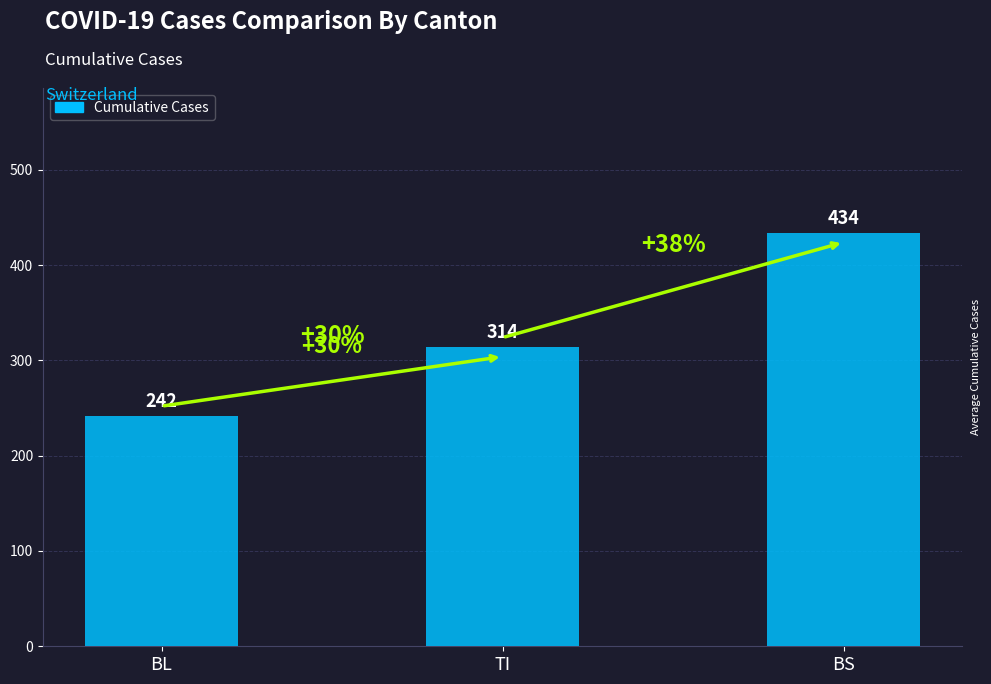

Count the values in the range 242 to 434.

3